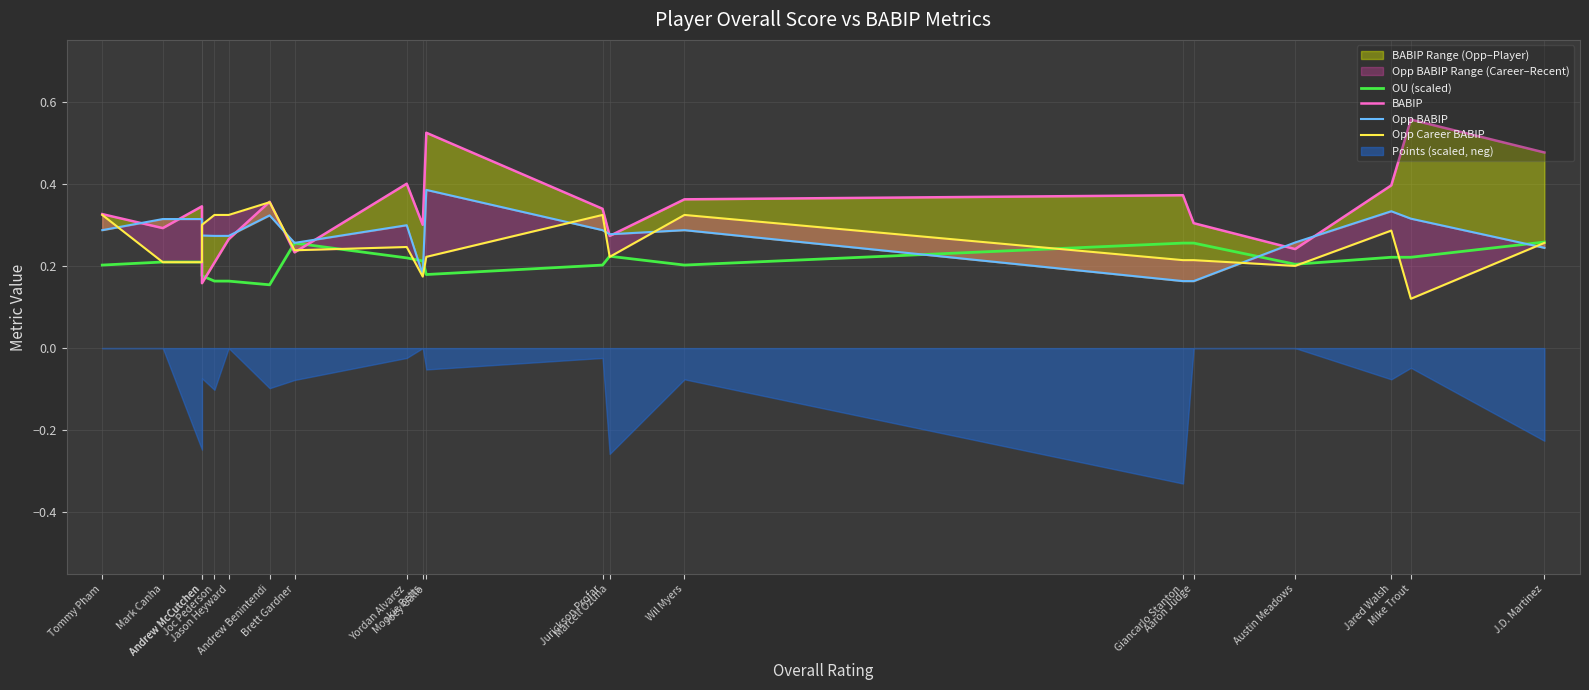

How many times do BABIP and OU (scaled) cross each other?

4